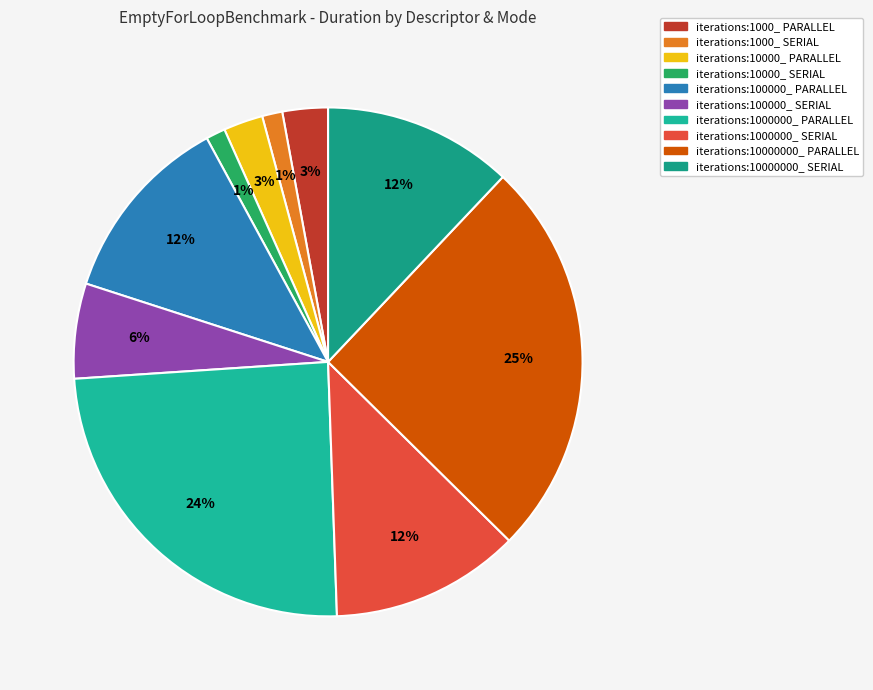

Does any single category account for the majority?

No